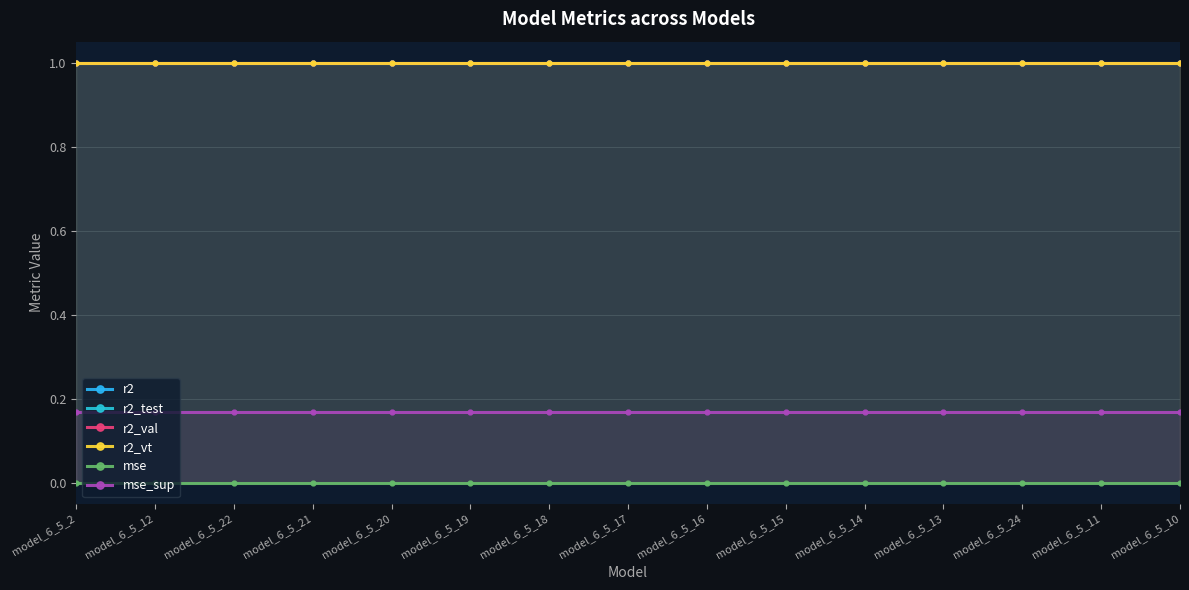

Is the value of r2 at model_6_5_15 greater than the value of r2_vt at model_6_5_20?

Yes